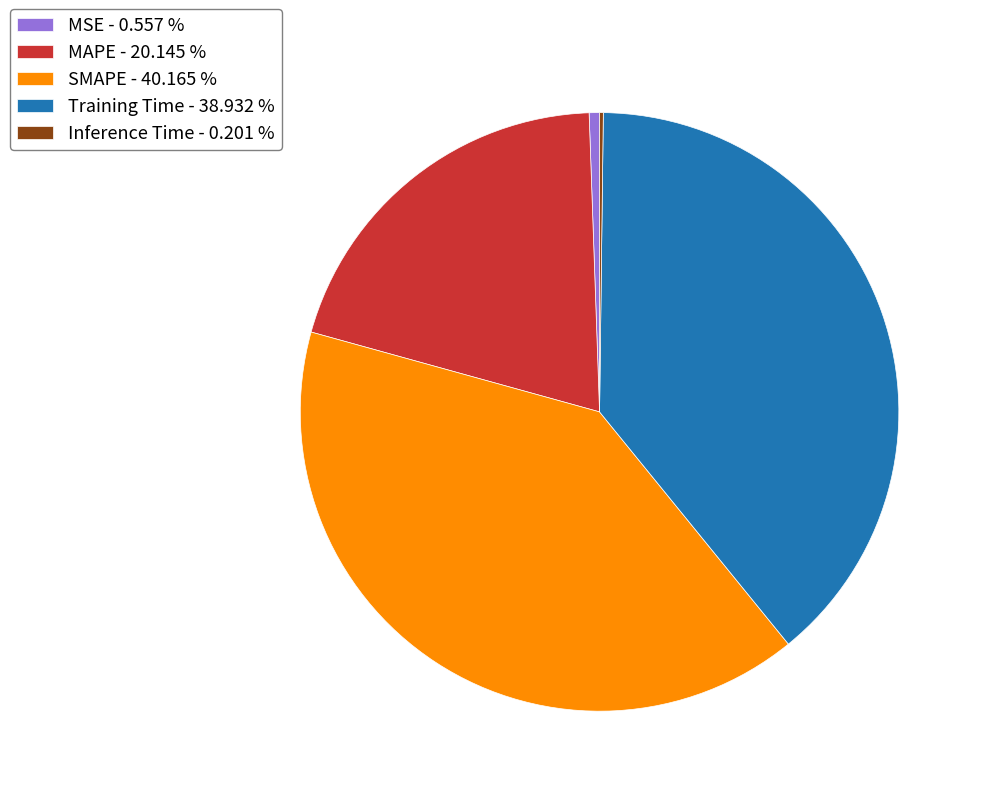

Does Training Time account for over 50% of the chart?

No